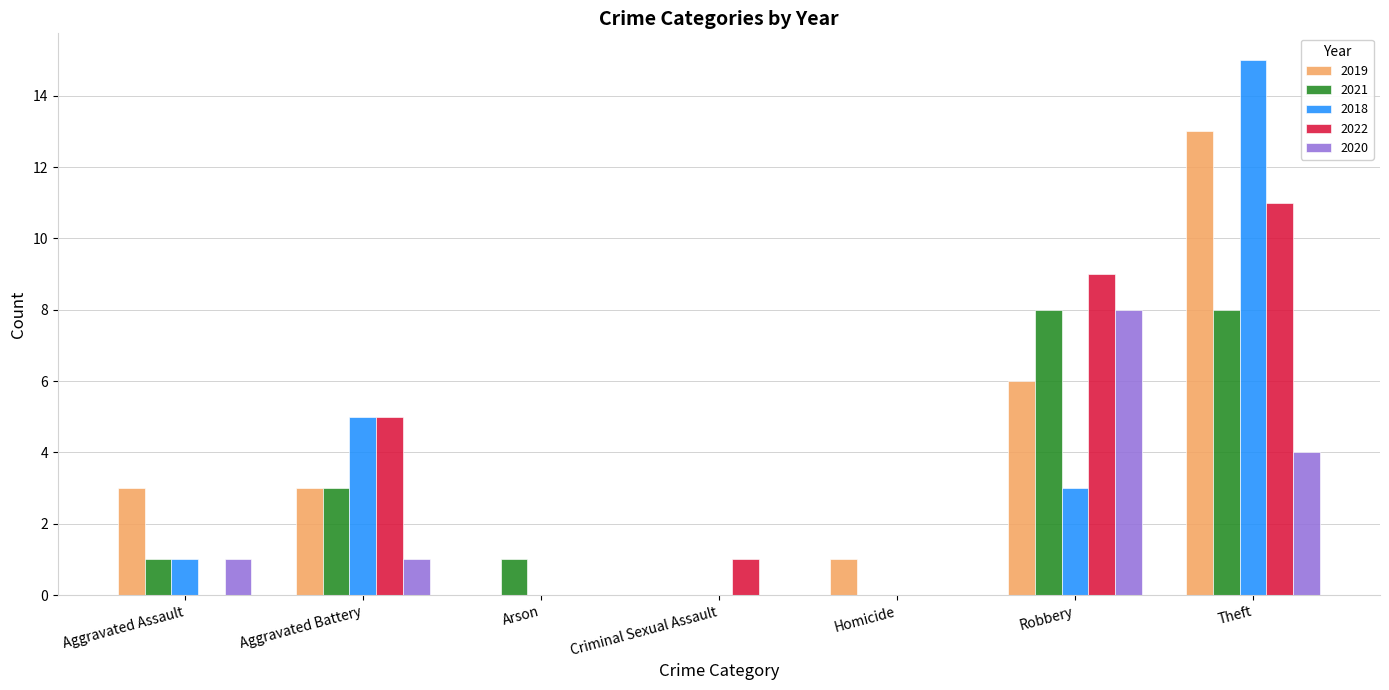

At which label does 2019 reach its peak?

Theft